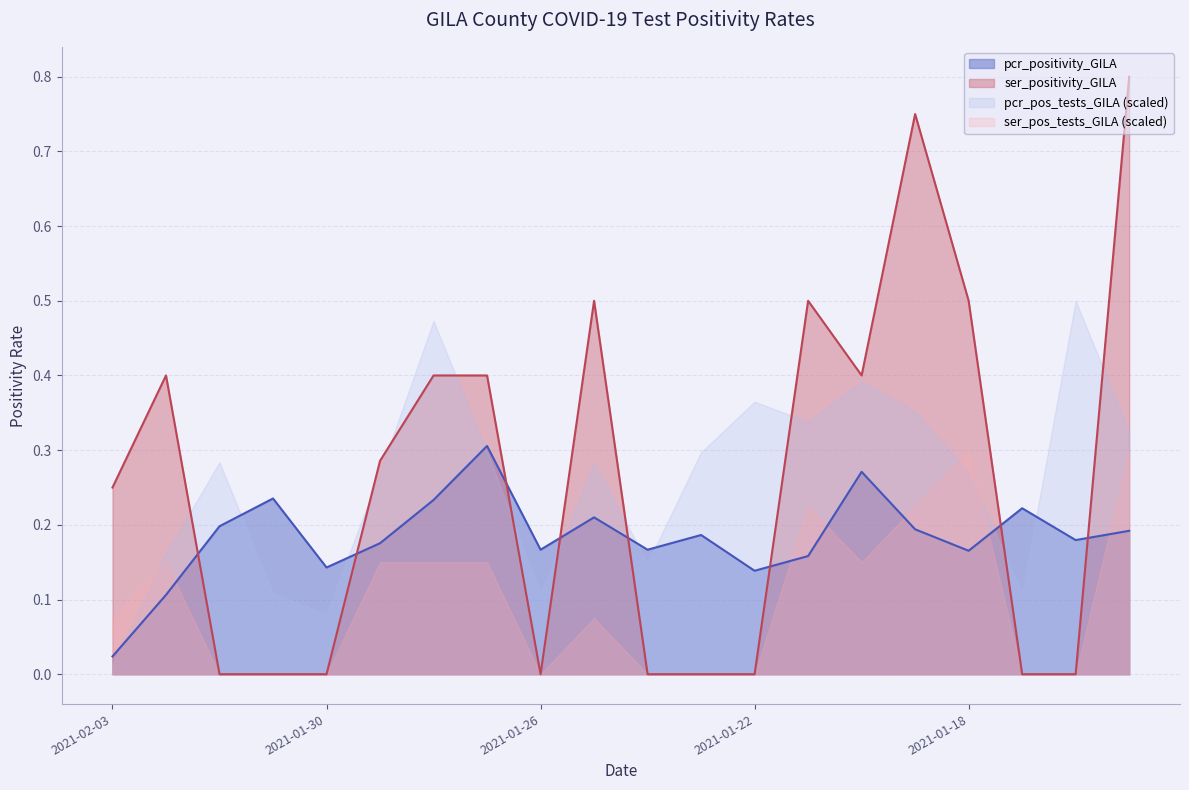

Reading right to left, list all the values displayed in this chart.

pcr_positivity_GILA: 2021-01-15=0.2	2021-01-16=0.2	2021-01-17=0.2	2021-01-18=0.2	2021-01-19=0.2	2021-01-20=0.3	2021-01-21=0.2	2021-01-22=0.1	2021-01-23=0.2	2021-01-24=0.2	2021-01-25=0.2	2021-01-26=0.2	2021-01-27=0.3	2021-01-28=0.2	2021-01-29=0.2	2021-01-30=0.1	2021-01-31=0.2	2021-02-01=0.2	2021-02-02=0.1	2021-02-03=0.0
ser_positivity_GILA: 2021-01-15=0.8	2021-01-16=0.0	2021-01-17=0.0	2021-01-18=0.5	2021-01-19=0.8	2021-01-20=0.4	2021-01-21=0.5	2021-01-22=0.0	2021-01-23=0.0	2021-01-24=0.0	2021-01-25=0.5	2021-01-26=0.0	2021-01-27=0.4	2021-01-28=0.4	2021-01-29=0.3	2021-01-30=0.0	2021-01-31=0.0	2021-02-01=0.0	2021-02-02=0.4	2021-02-03=0.2